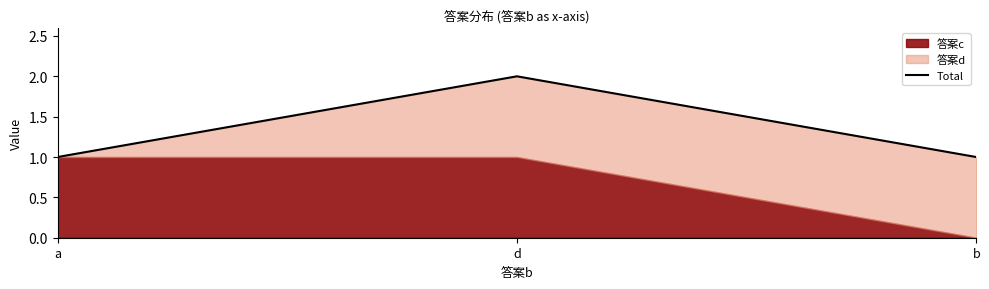

What is the label of the 1st point from the left?

a